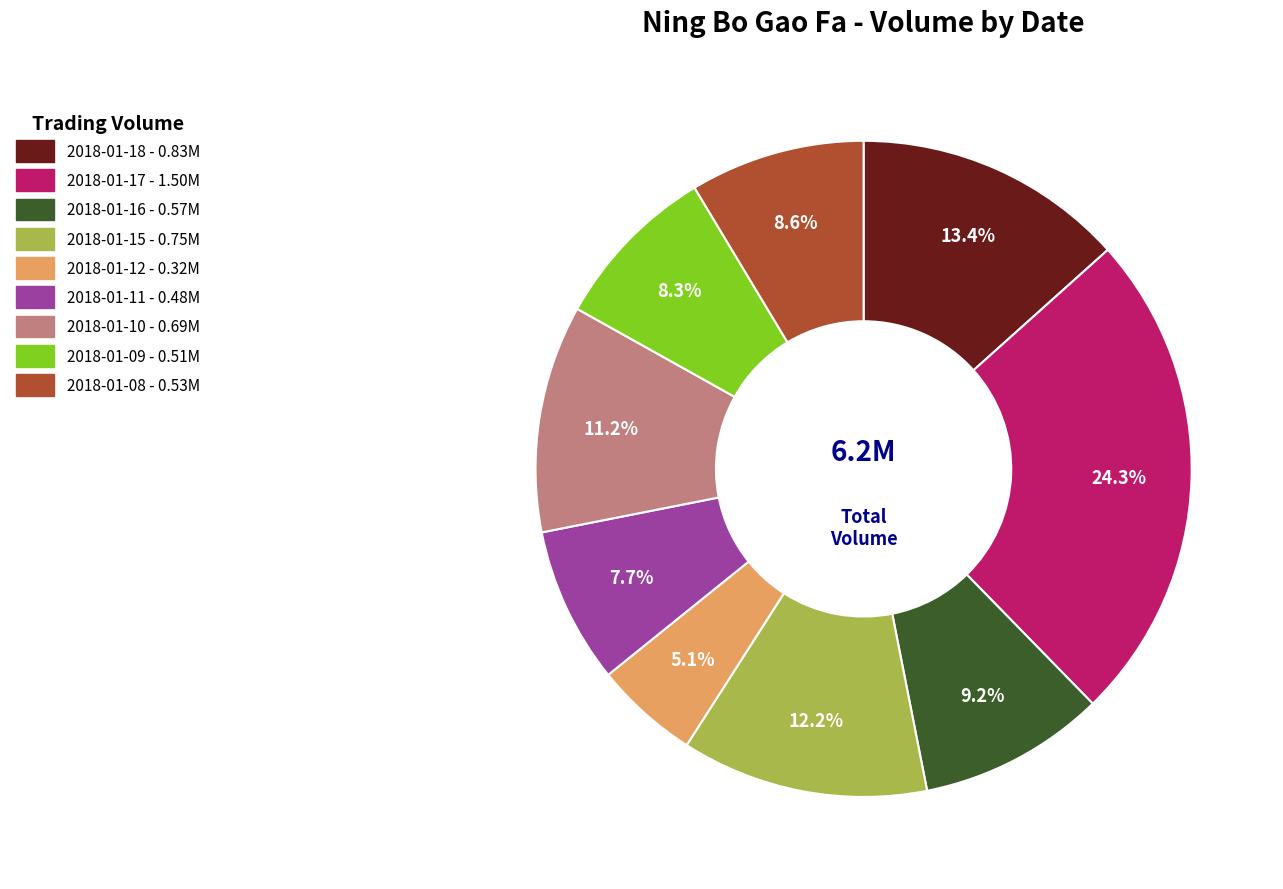

Is there a majority slice in this chart?

No